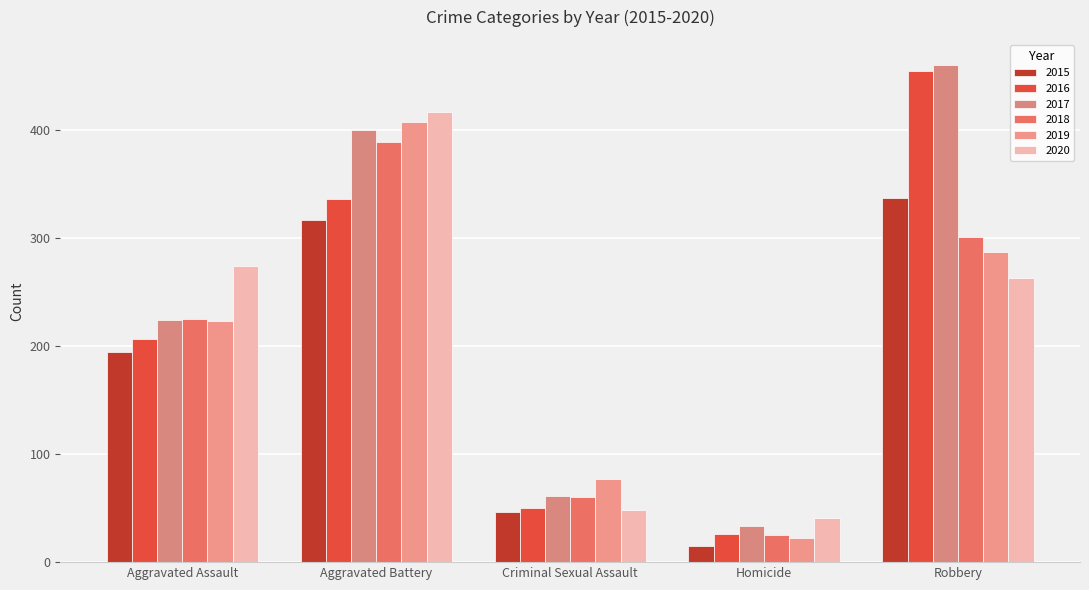

Count the number of categories in the chart.

5